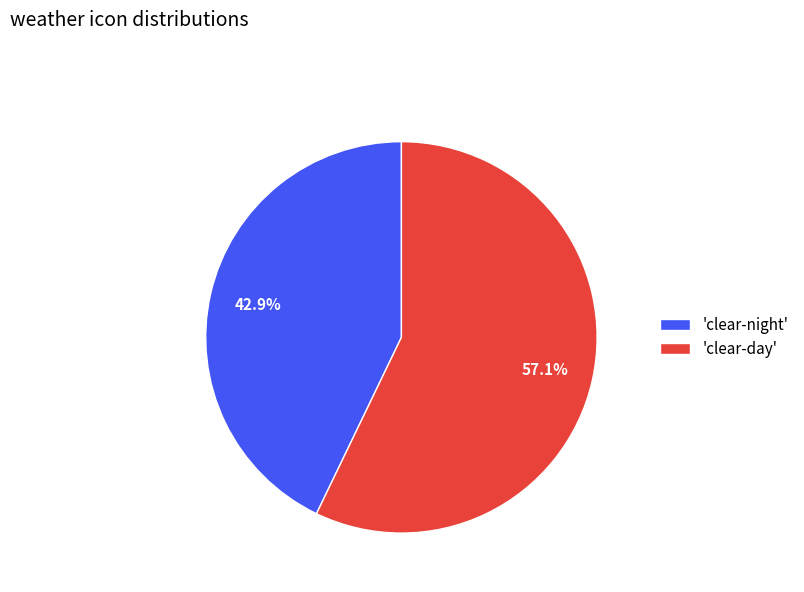

To the nearest percent, what is the average slice percentage?

50%